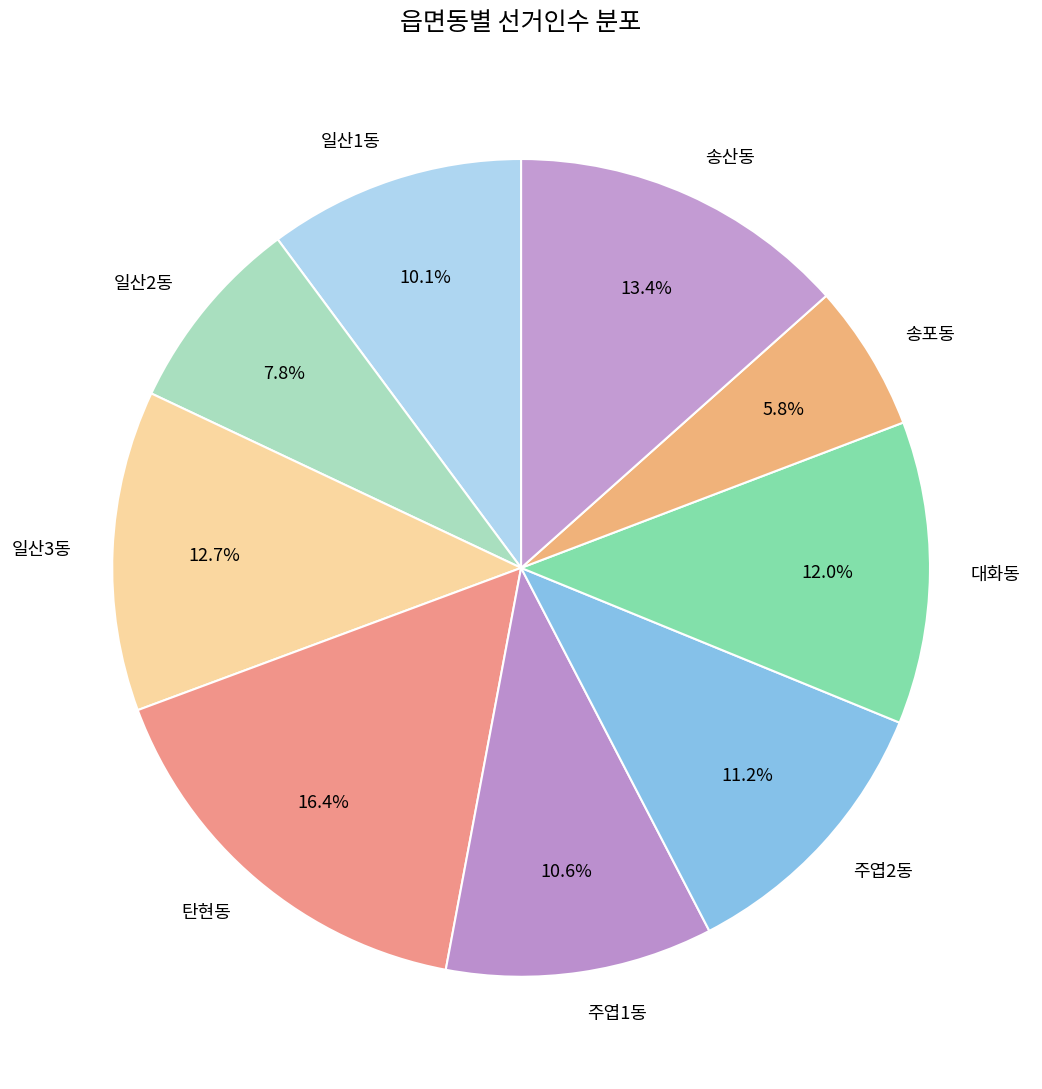

To the nearest percent, what is the average slice percentage?

11%